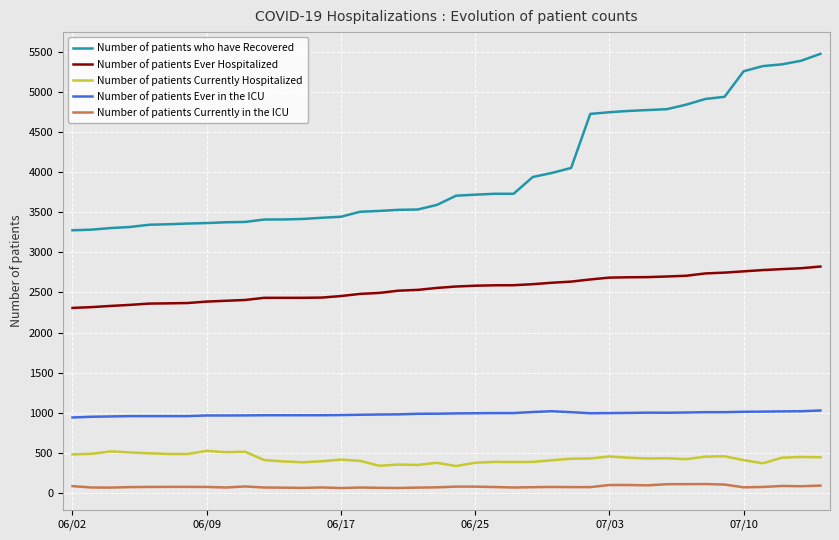

Which series has the largest range (max minus min)?

Number of patients who have Recovered